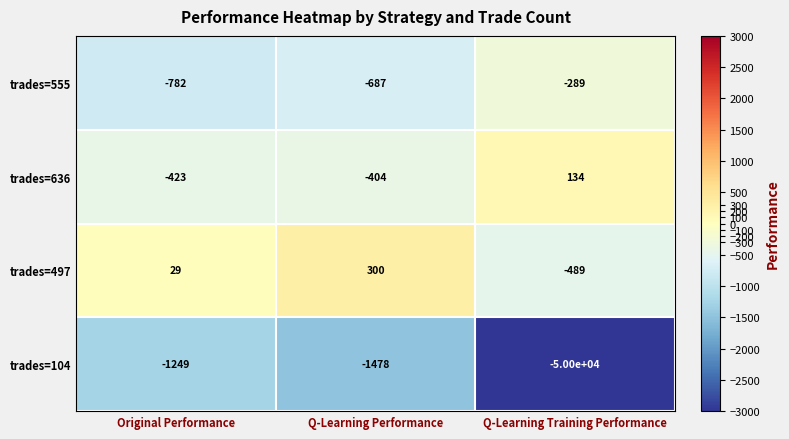

What is the sum of the trades=104 values at Q-Learning Training Performance and Original Performance?

-51249